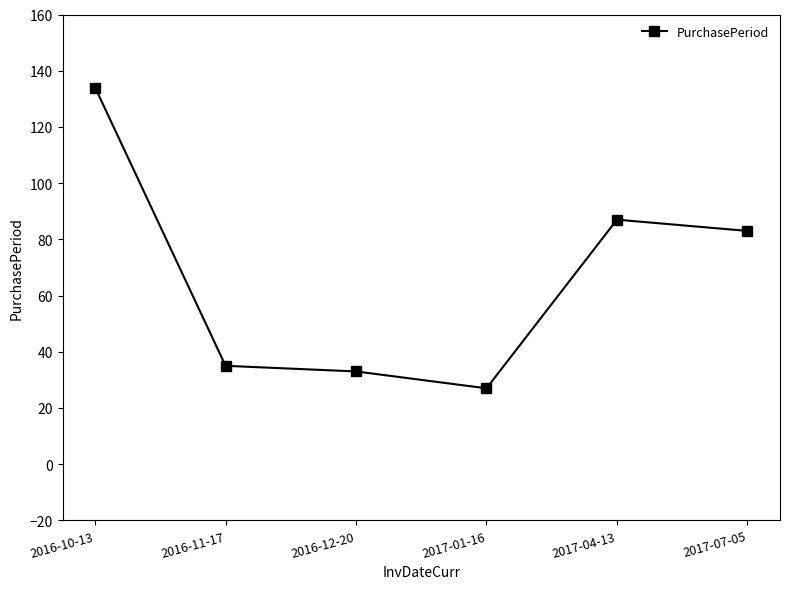

What is the difference between the maximum and minimum values?

107